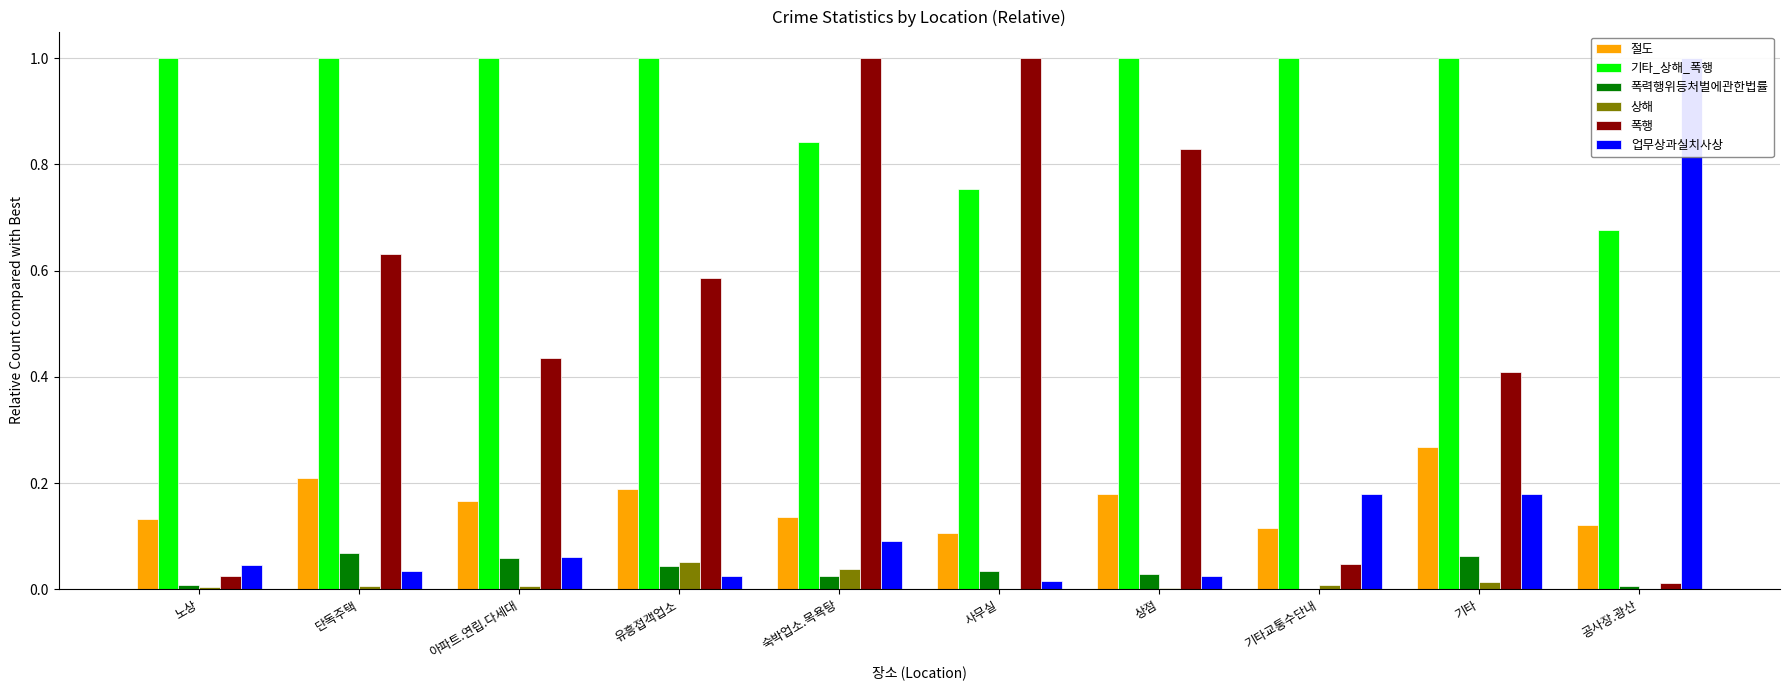

What is the spread (max minus min) of values at 상점?

1.0